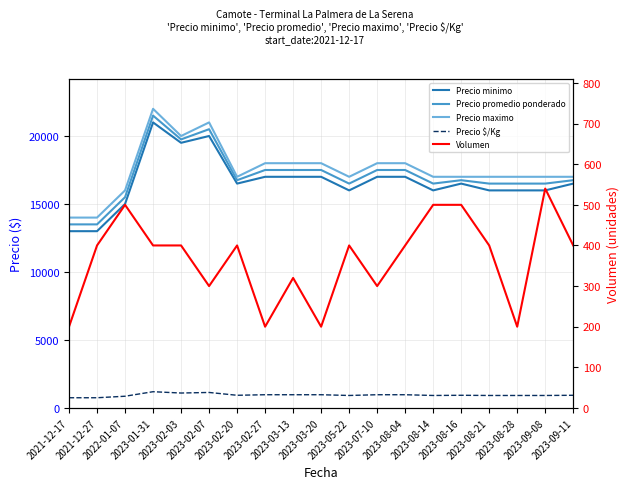

True or false: Precio promedio ponderado and Precio $/Kg cross at least once.

False